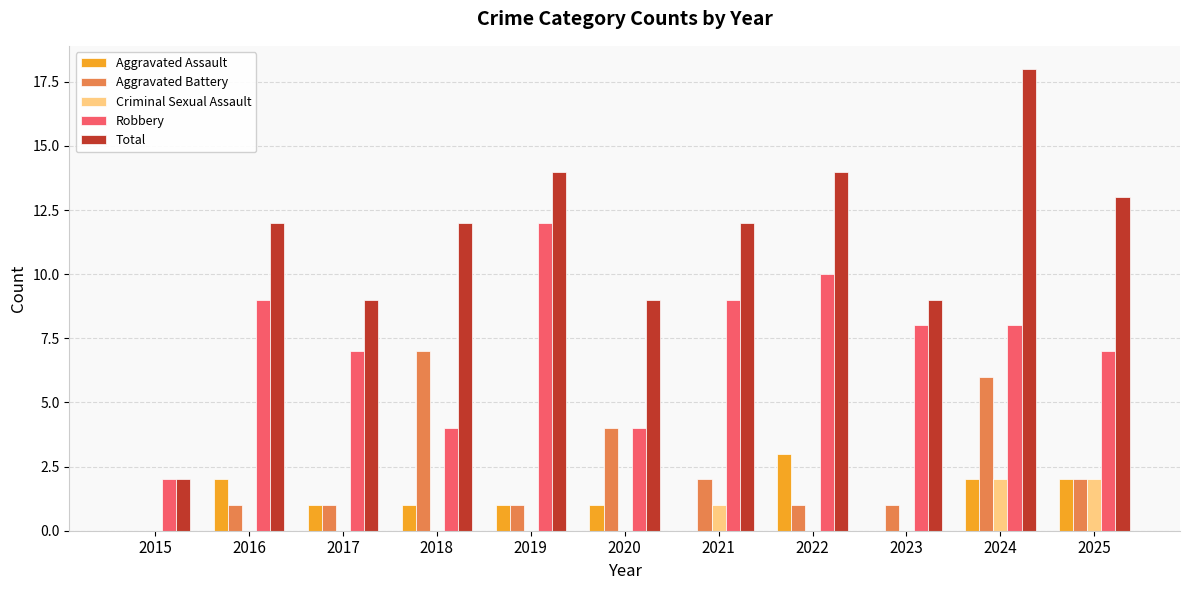

At which category does the chart reach its peak across all series?

2024